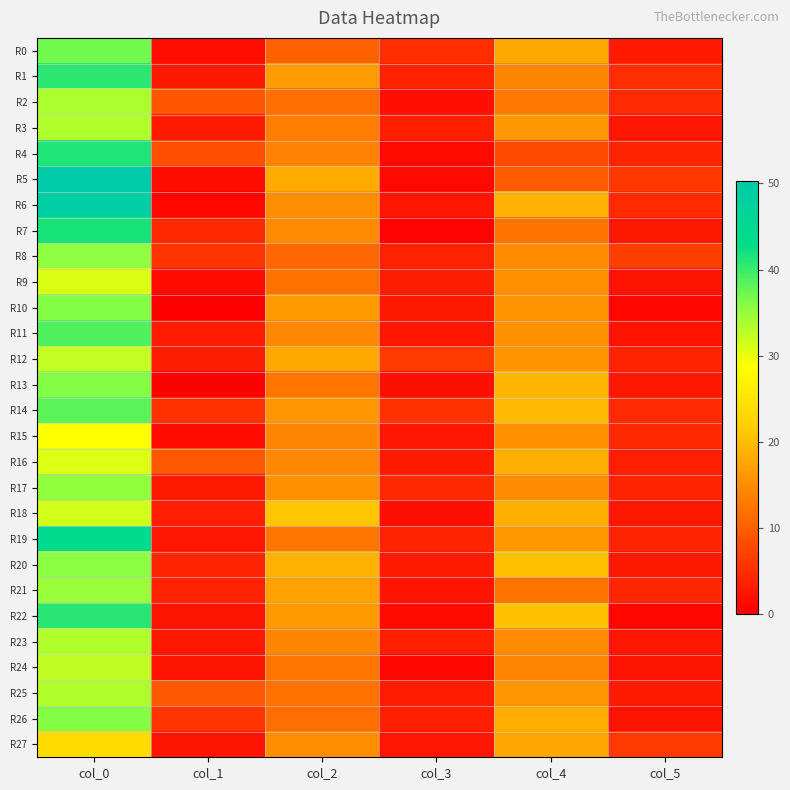

Which series has the largest range (max minus min)?

R5